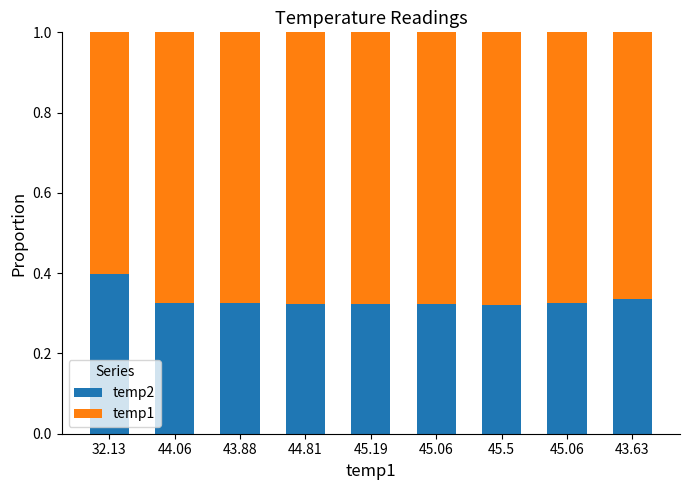

What are all the series names shown in the legend?

temp2, temp1